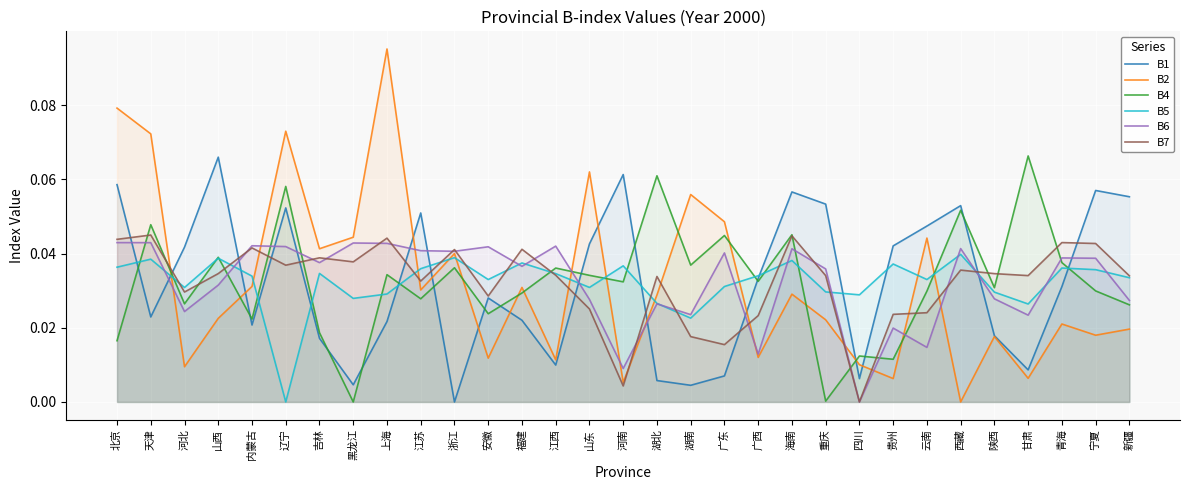

How many interior local valleys does the B1 series have?

8